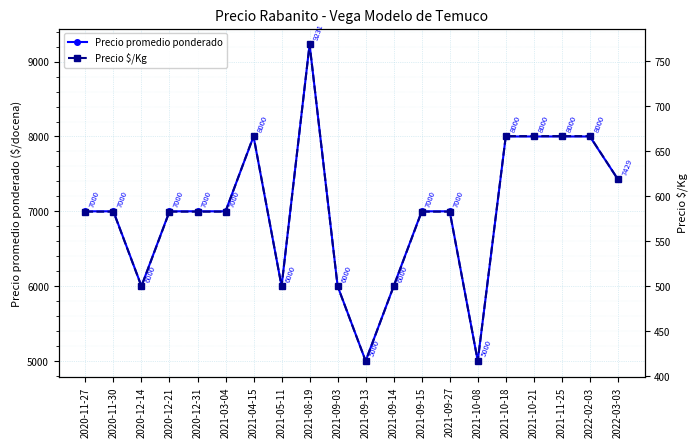

At how many categories does at least one series exceed 1425?

20